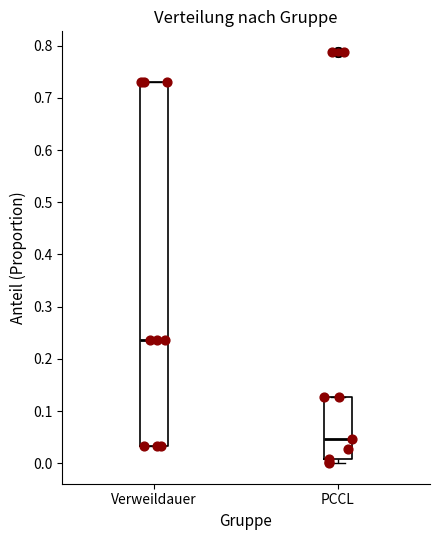

Which box has the highest median line?

Verweildauer